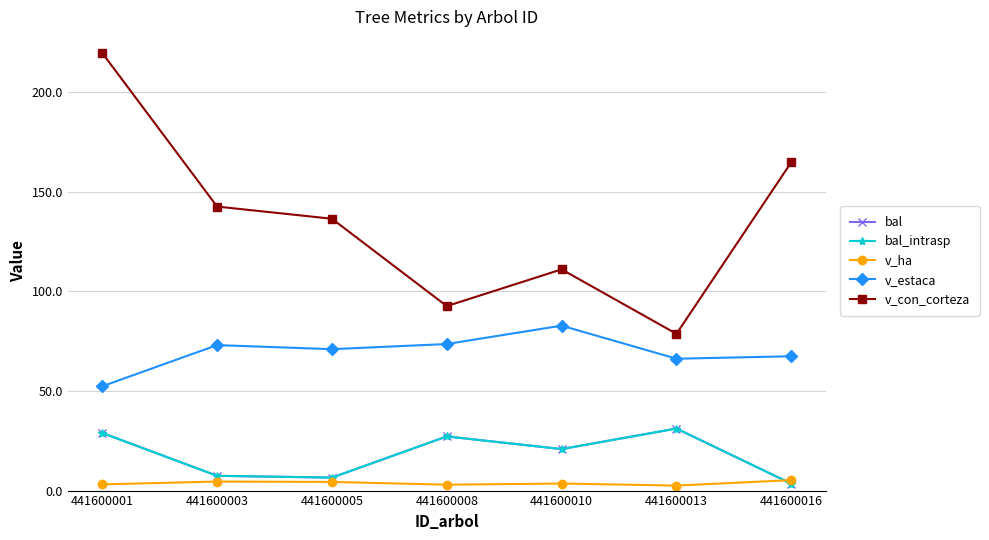

Rank the series by their maximum value, from highest to lowest.

v_con_corteza, v_estaca, bal, bal_intrasp, v_ha